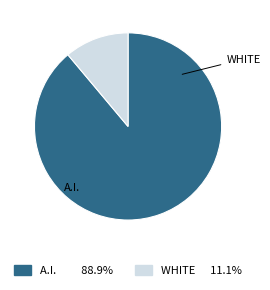

Does any single category account for the majority?

Yes